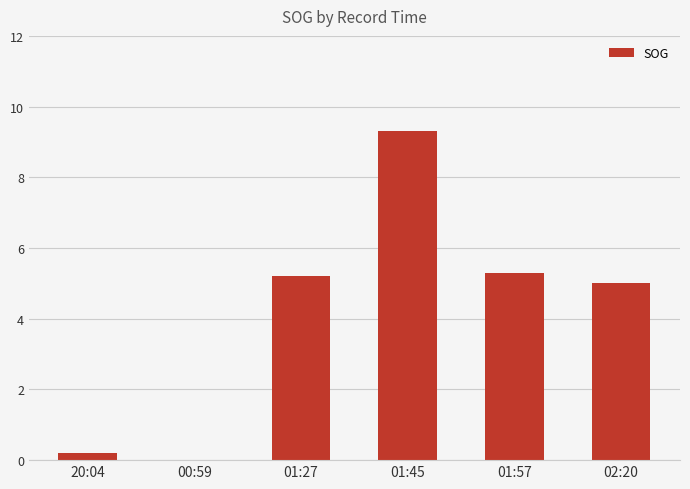

Is it true that the value at 20:04 is 0.2?

True